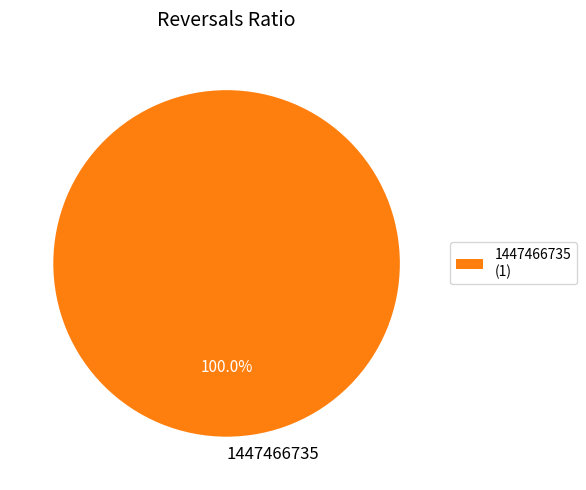

Is there any slice that represents more than half of the pie?

Yes